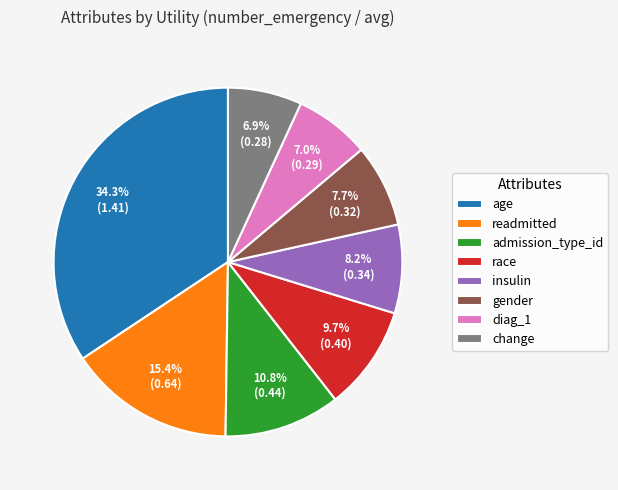

What percentage is the readmitted slice, to the nearest percent?

15%